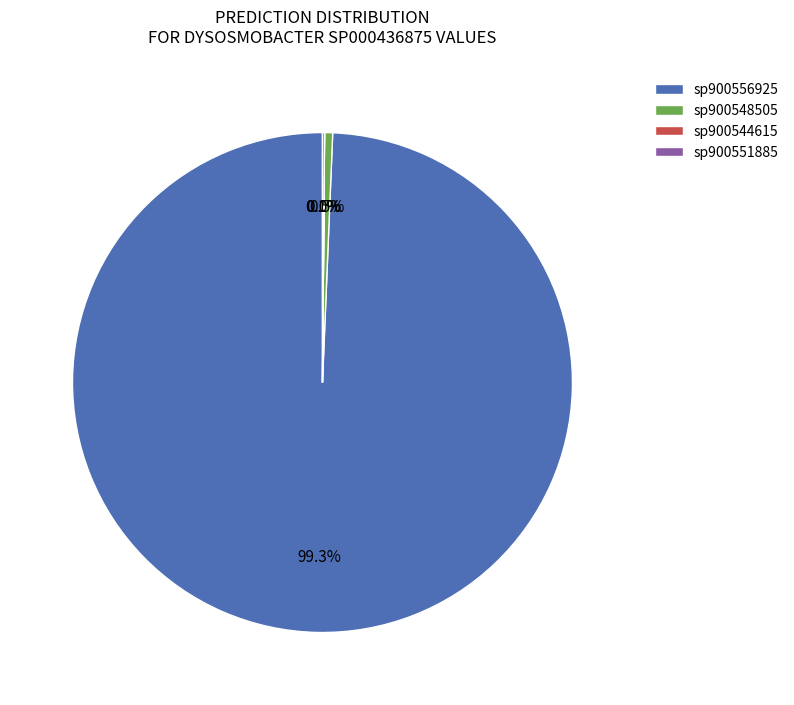

Do sp900548505 and sp900556925 together represent more than half of the pie?

Yes